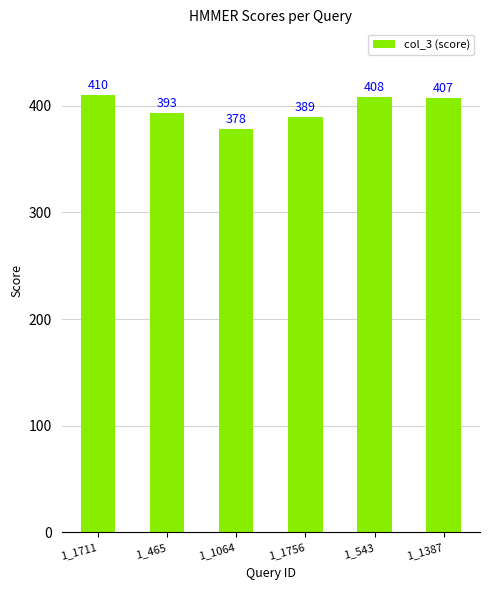

True or false: the data shows 591 at 1_465.

False